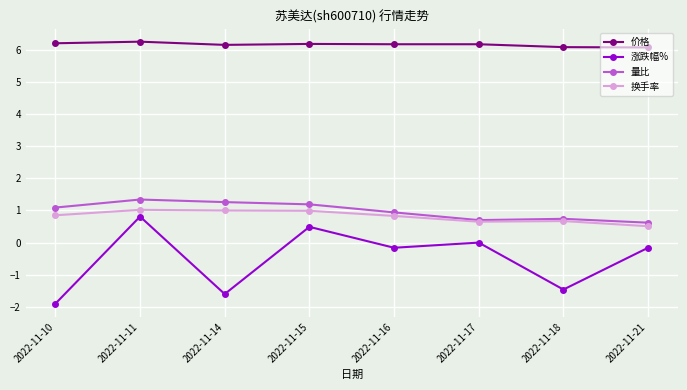

Rank the series by their maximum value, from highest to lowest.

价格, 量比, 换手率, 涨跌幅%